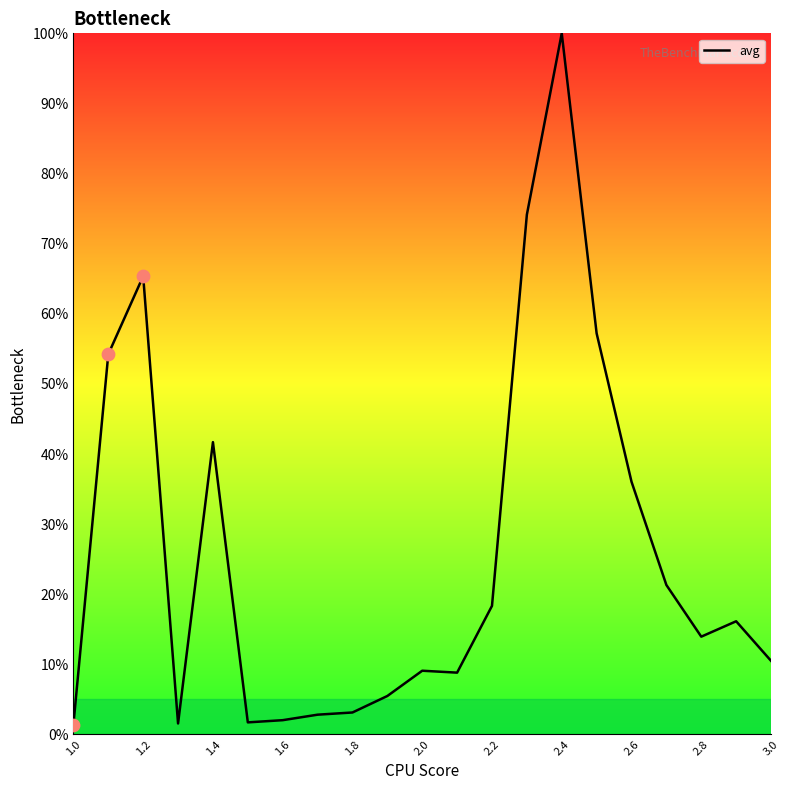

What is the difference between the maximum and minimum values?

98.6